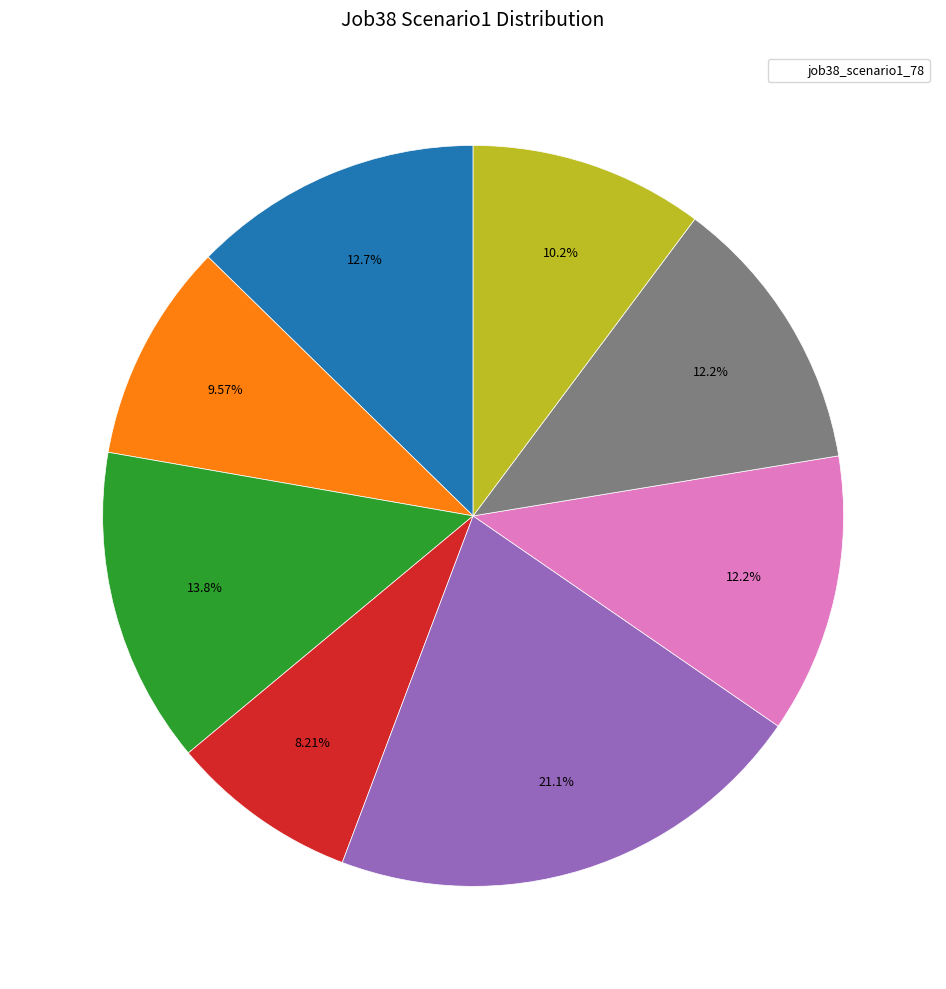

Is there any slice that represents more than half of the pie?

No